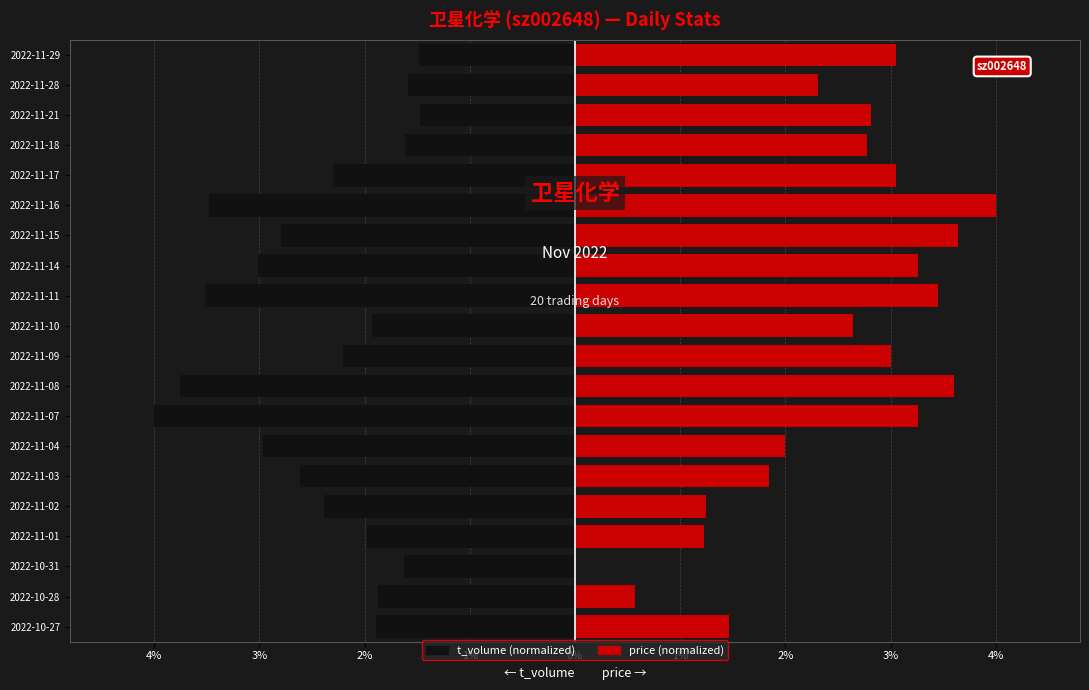

True or false: t_volume has a value of -0.8 at 2022-11-18.

False